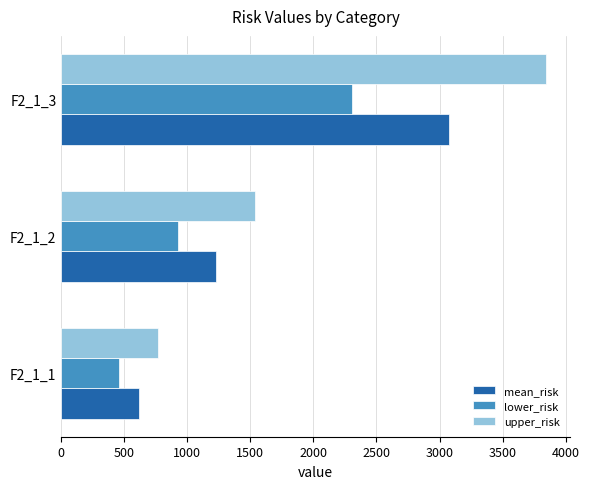

Rank the categories by lower_risk value from lowest to highest.

F2_1_1, F2_1_2, F2_1_3